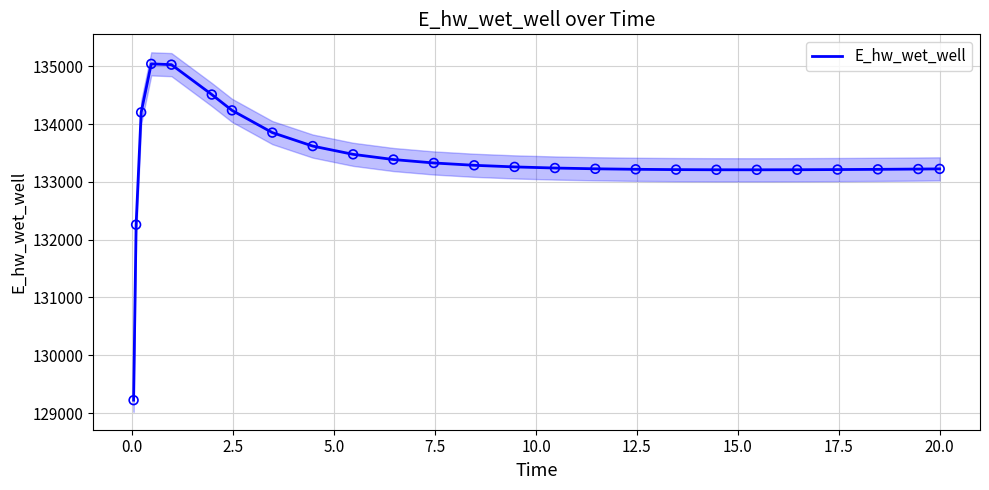

What is the maximum value for E_hw_wet_well?

135040.3